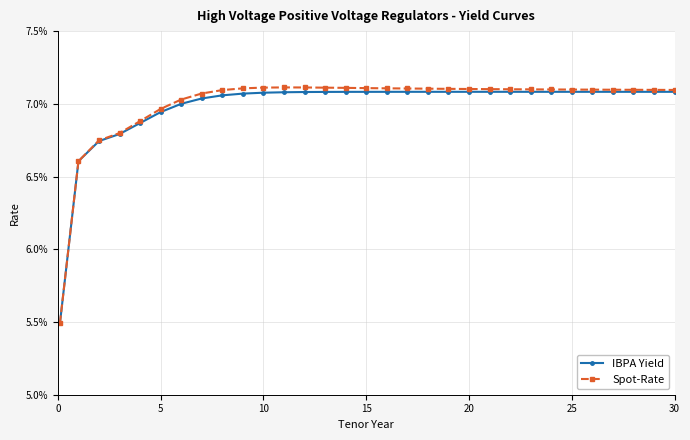

Reading left to right, transcribe all the data shown in this chart.

IBPA Yield: 0.1	0.1	0.1	0.1	0.1	0.1	0.1	0.1	0.1	0.1	0.1	0.1	0.1	0.1	0.1	0.1	0.1	0.1	0.1	0.1	0.1	0.1	0.1	0.1	0.1	0.1	0.1	0.1	0.1	0.1	0.1
Spot-Rate: 0.1	0.1	0.1	0.1	0.1	0.1	0.1	0.1	0.1	0.1	0.1	0.1	0.1	0.1	0.1	0.1	0.1	0.1	0.1	0.1	0.1	0.1	0.1	0.1	0.1	0.1	0.1	0.1	0.1	0.1	0.1